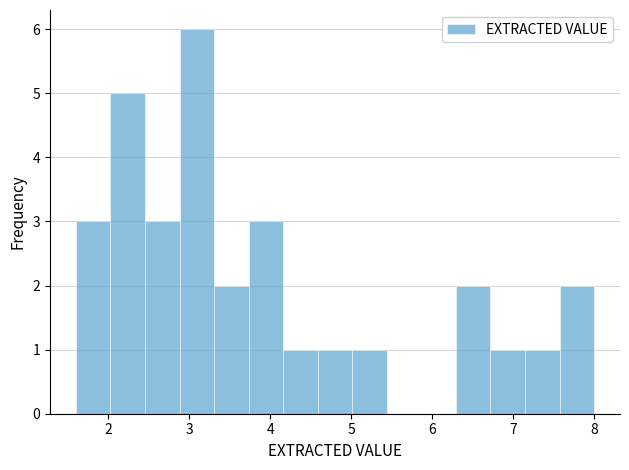

Which range on the x-axis has the tallest bar?

2.9 to 3.3